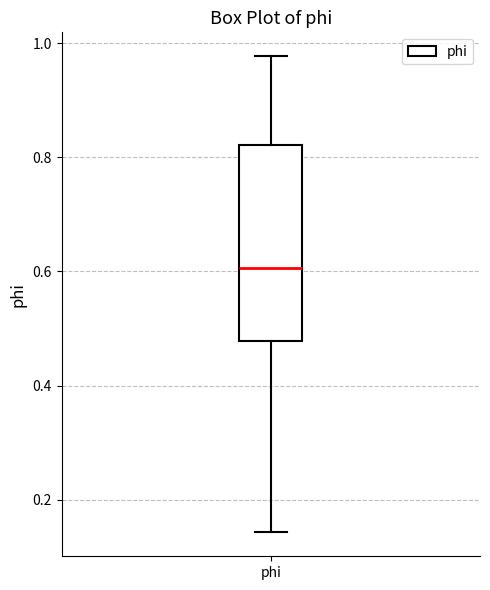

Where is the upper edge of the box for phi on the y-axis? The values are not printed on the chart, so give them approximately, as read against the axis.

0.82